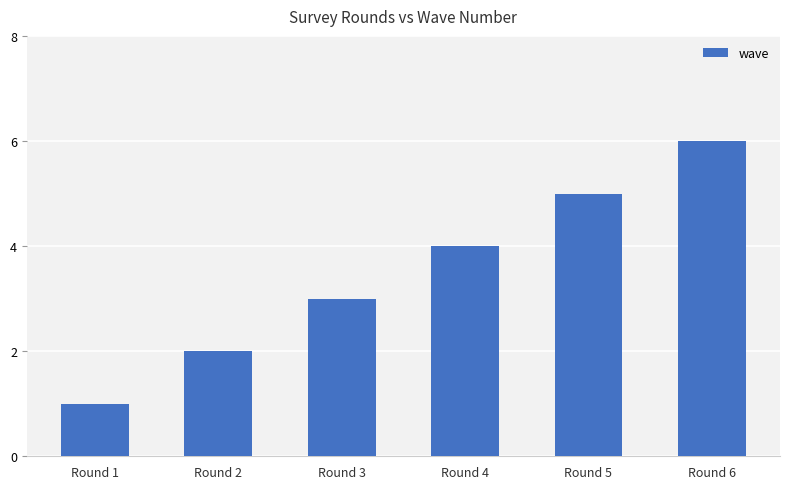

List the labels in order of value, largest first.

Round 6, Round 5, Round 4, Round 3, Round 2, Round 1